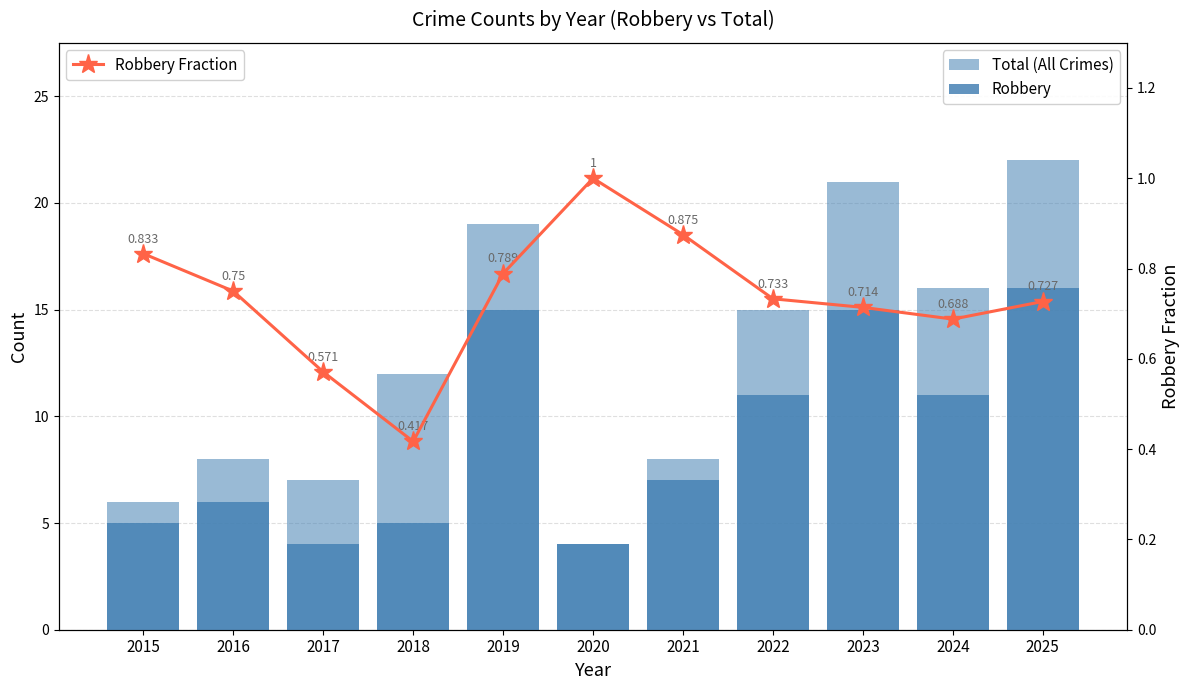

What is the lowest value of the Robbery Fraction series?

0.4